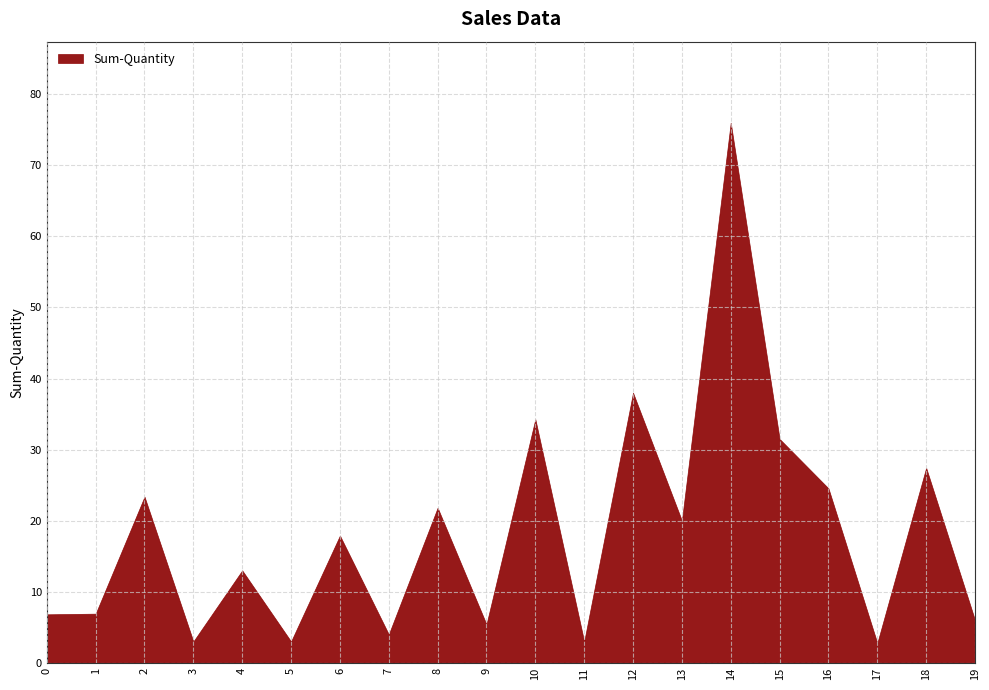

Is it true that the value at 6 is 17.9?

True